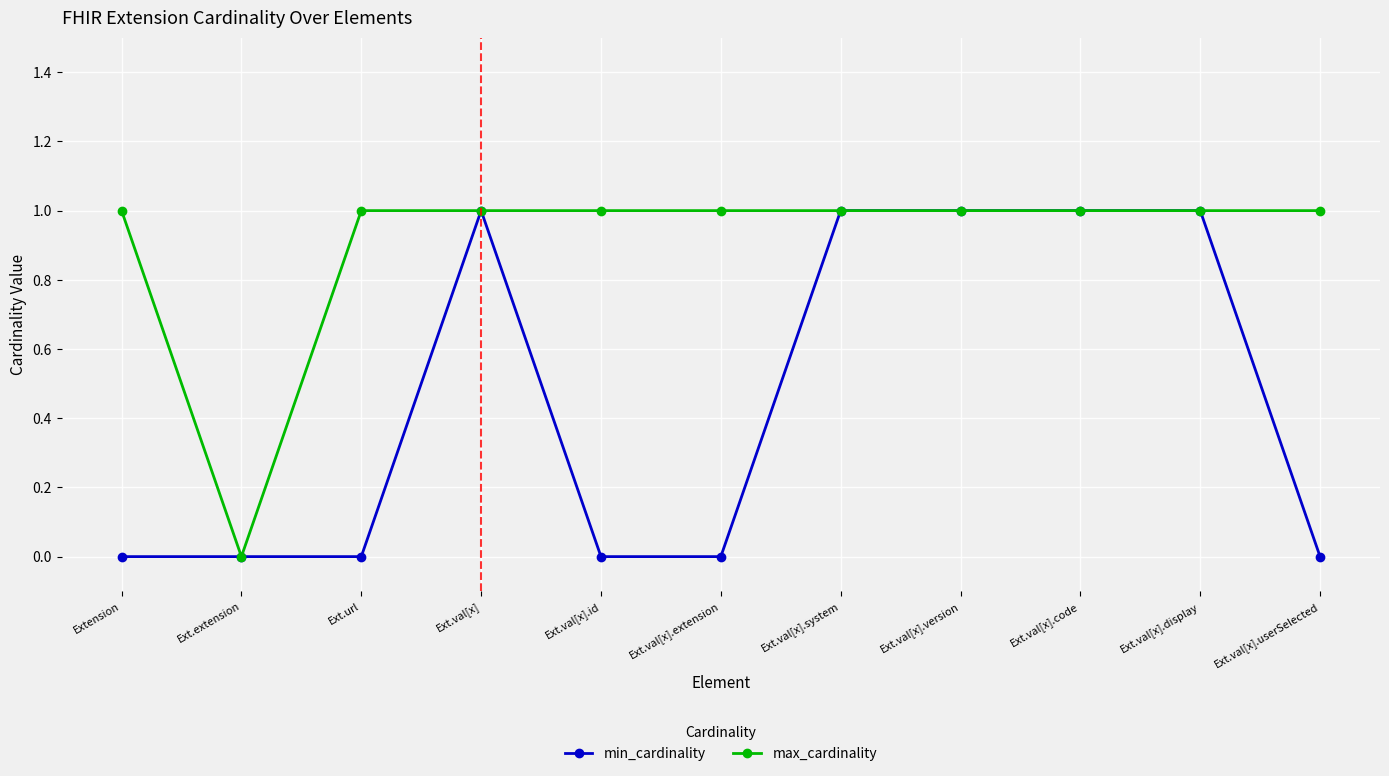

At which label is max_cardinality closest to 0?

Ext.extension